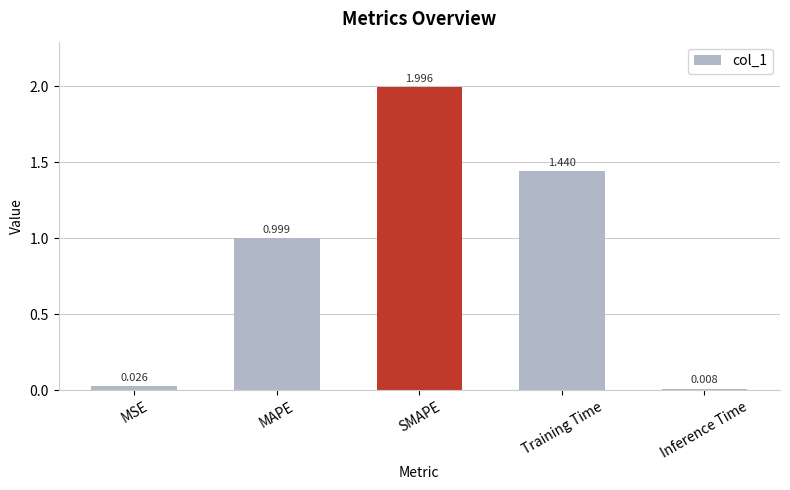

What is the change in value from MAPE to SMAPE?

+1.0